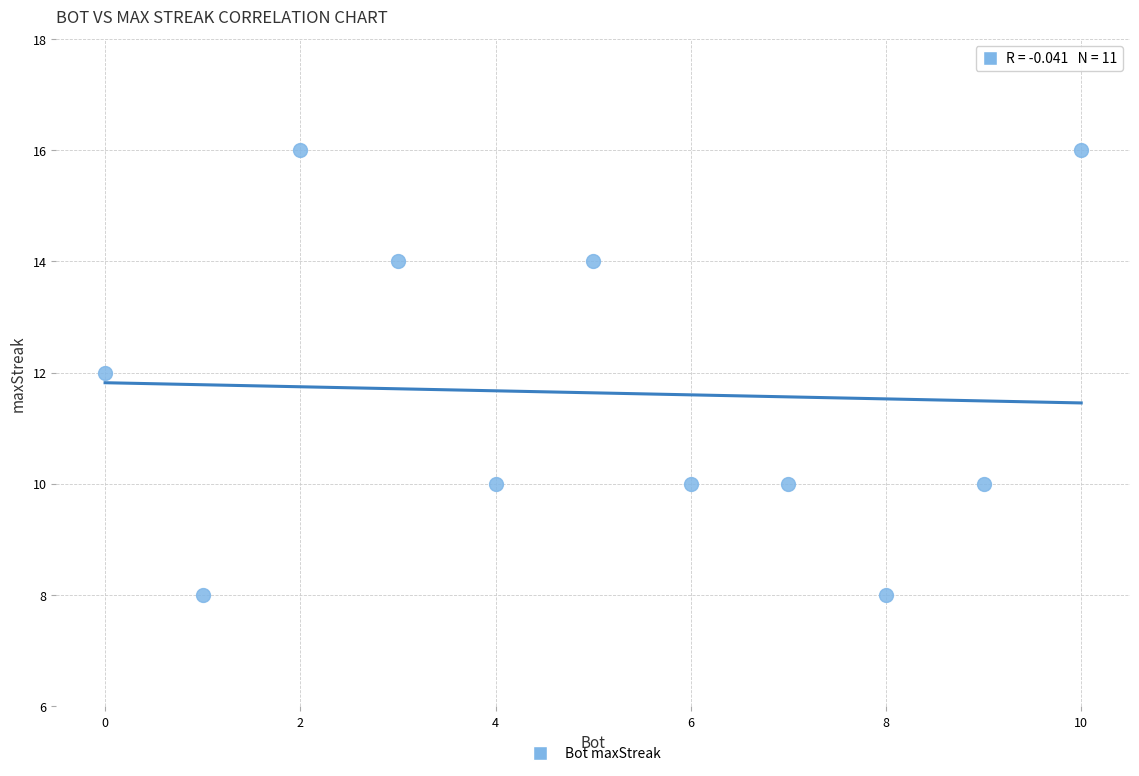

What is the average Y value?

12